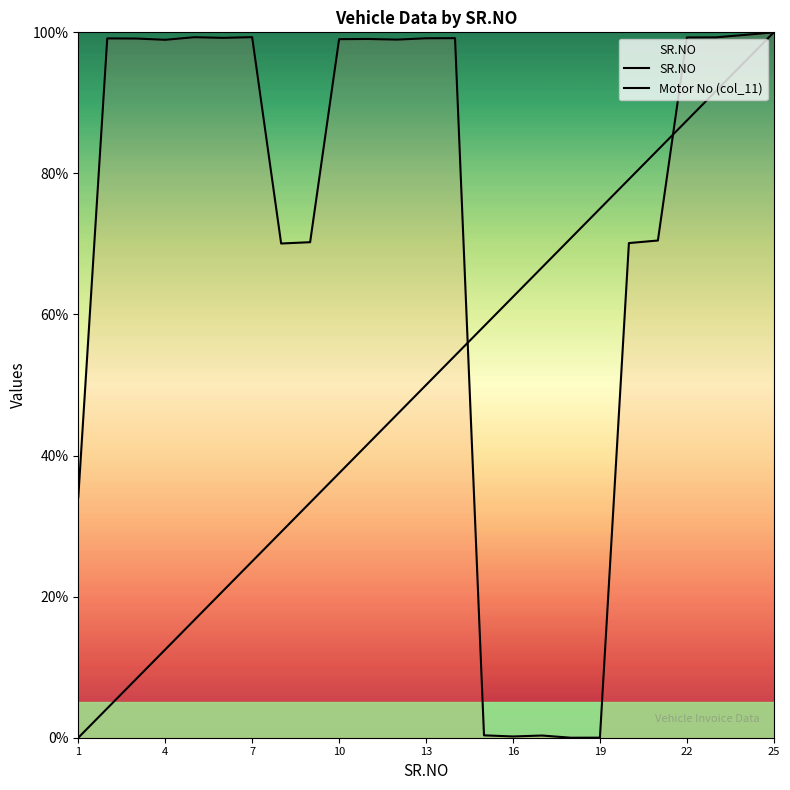

List the series in order of their overall mean, lowest first.

SR.NO, Motor No (col_11)